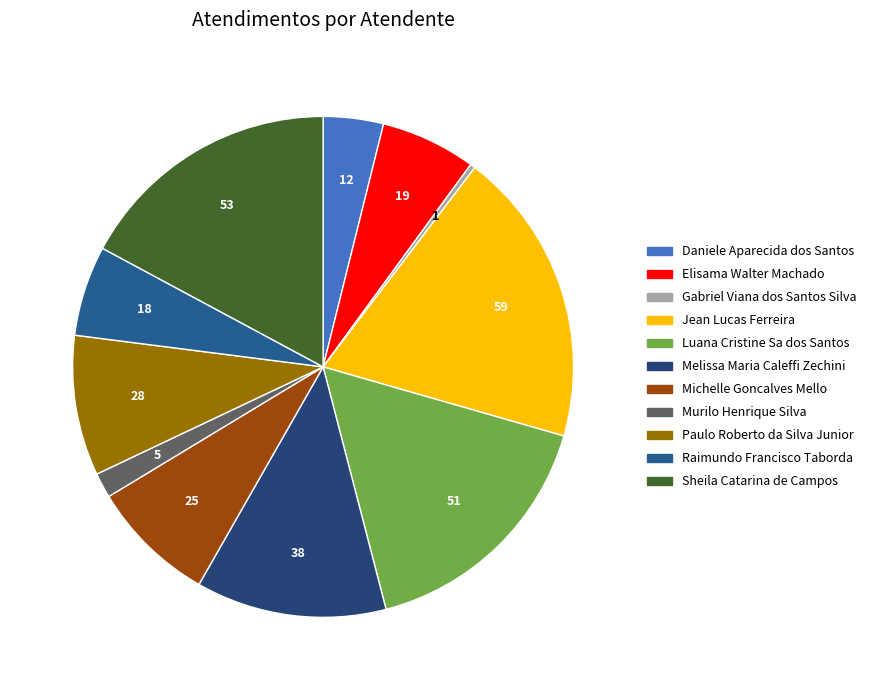

The Michelle Goncalves Mello slice represents 18% of the pie. True or false?

False